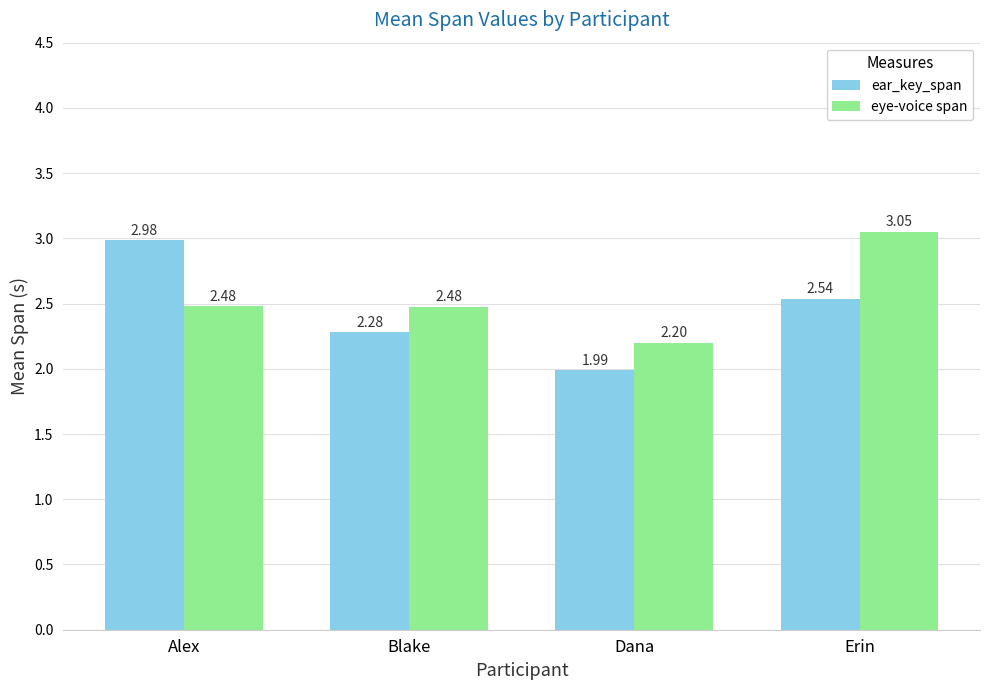

What is the total value across all series at Dana?

4.2